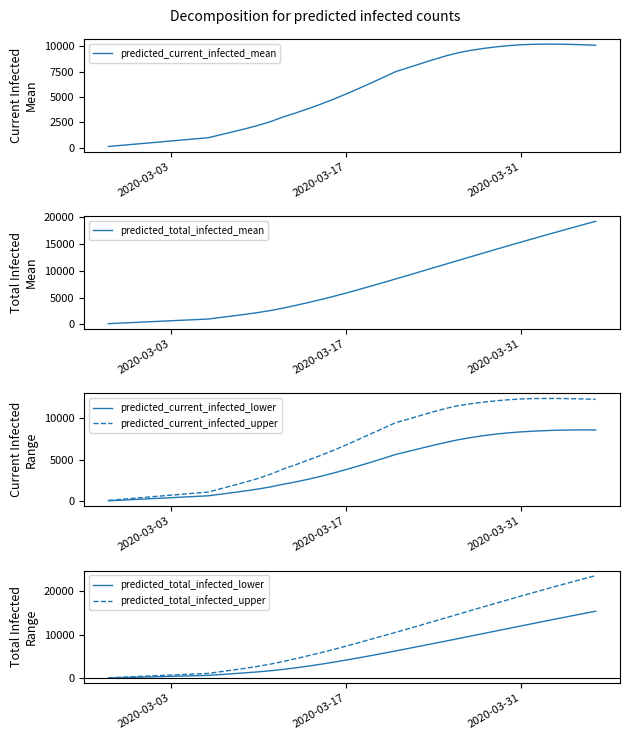

Where is predicted_current_infected_mean nearest to the value 5161?

2020-03-17